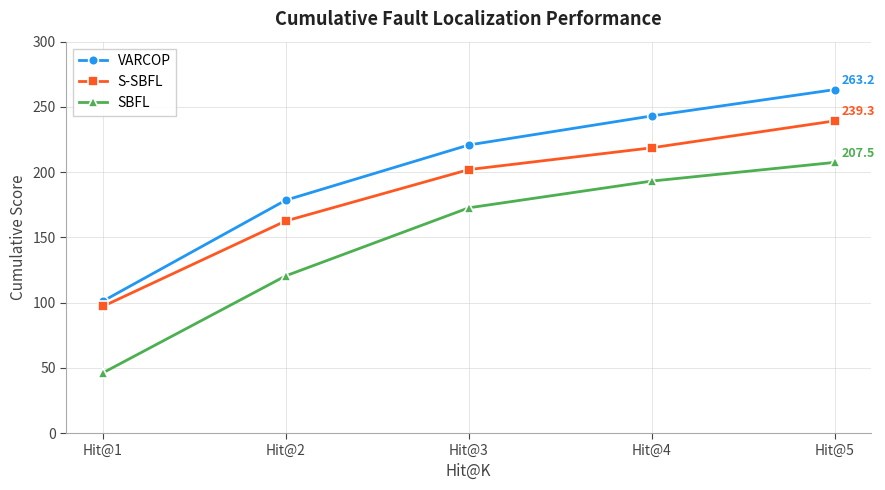

The S-SBFL series shows 152.6 at Hit@4. True or false?

False